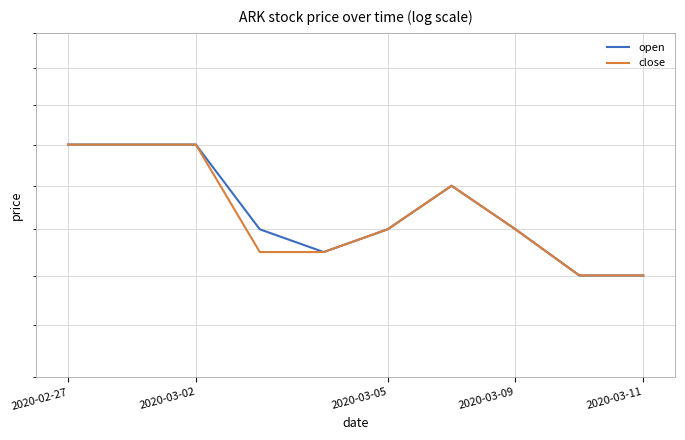

How many close values are between 0 and 1?

10